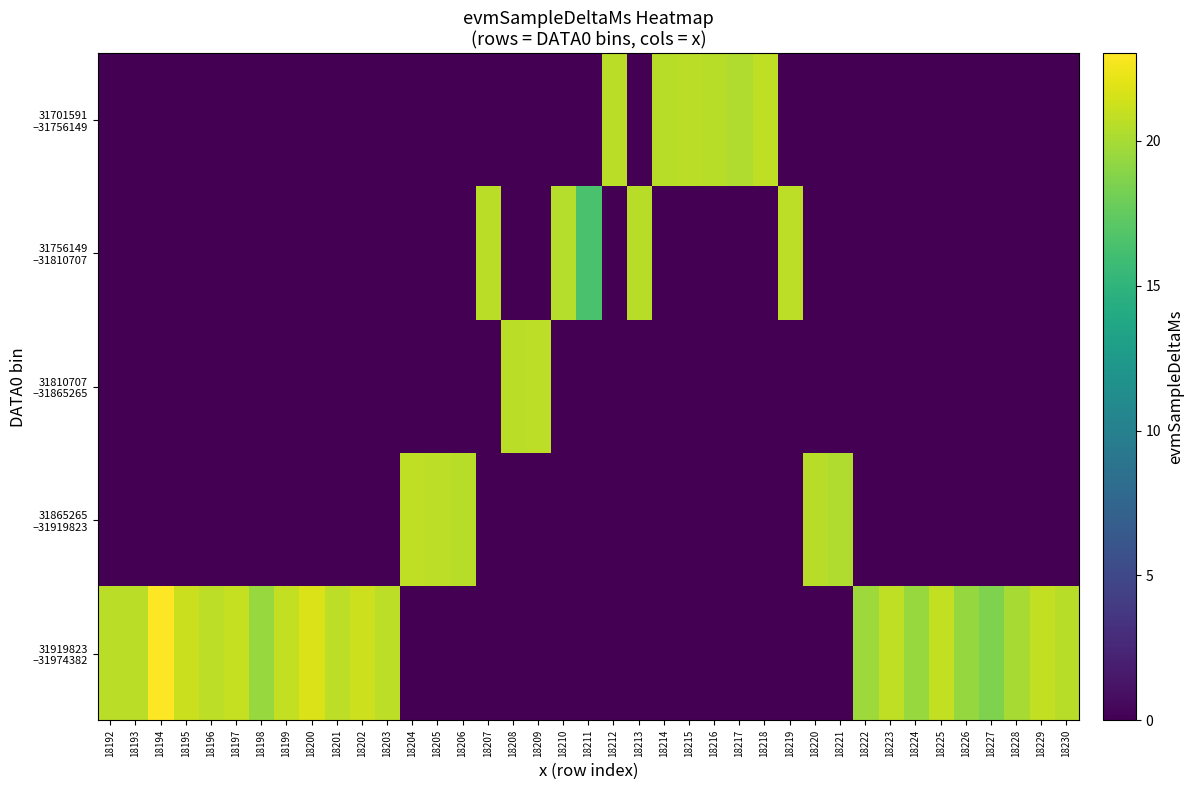

Which series has the largest total across all categories?

31919823 –31974382